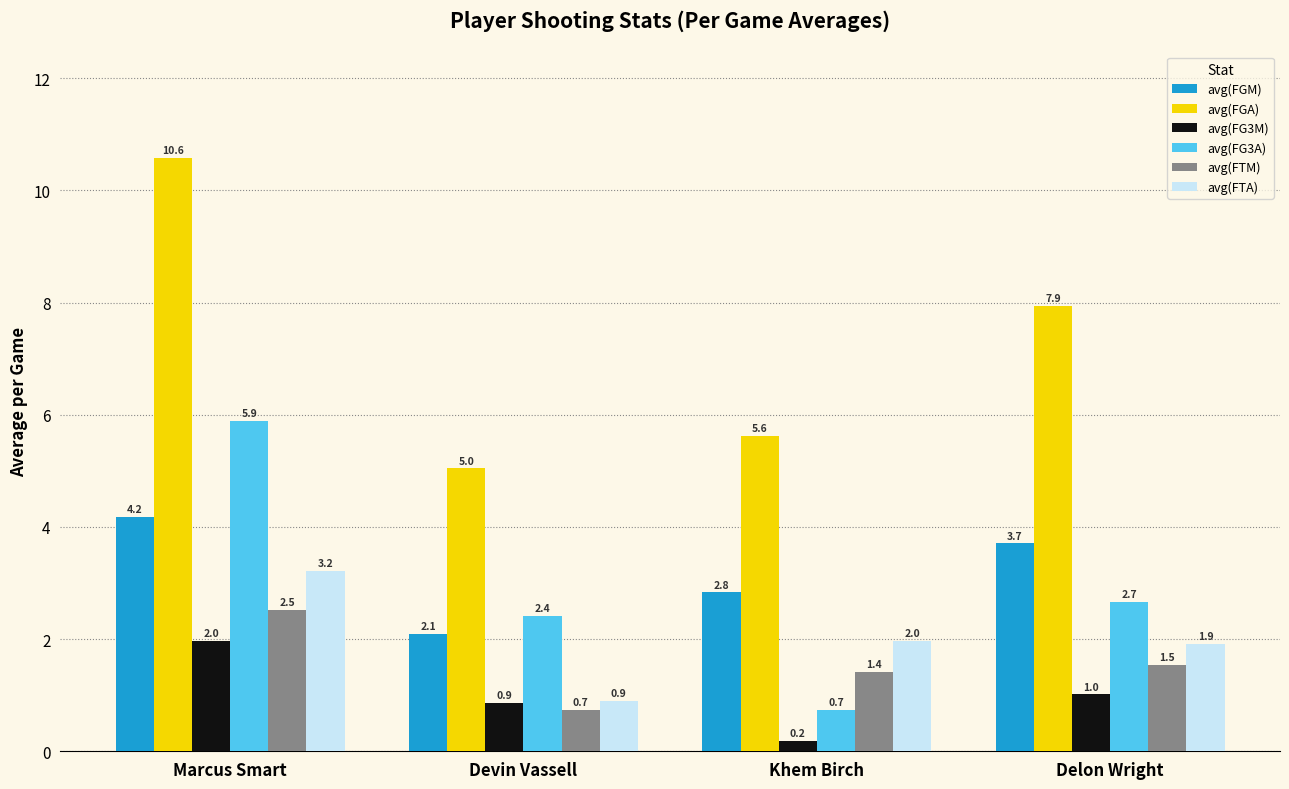

What is the sum of all avg(FG3A) values?

11.7